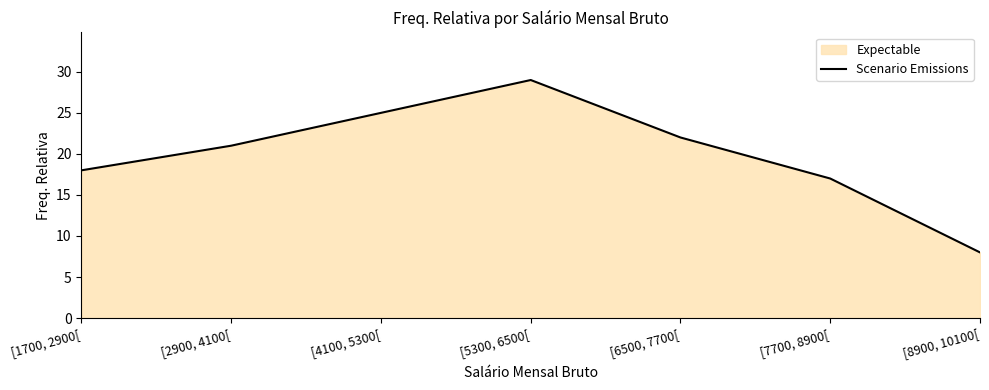

What is the label of the 1st point from the right?

[8900, 10100[